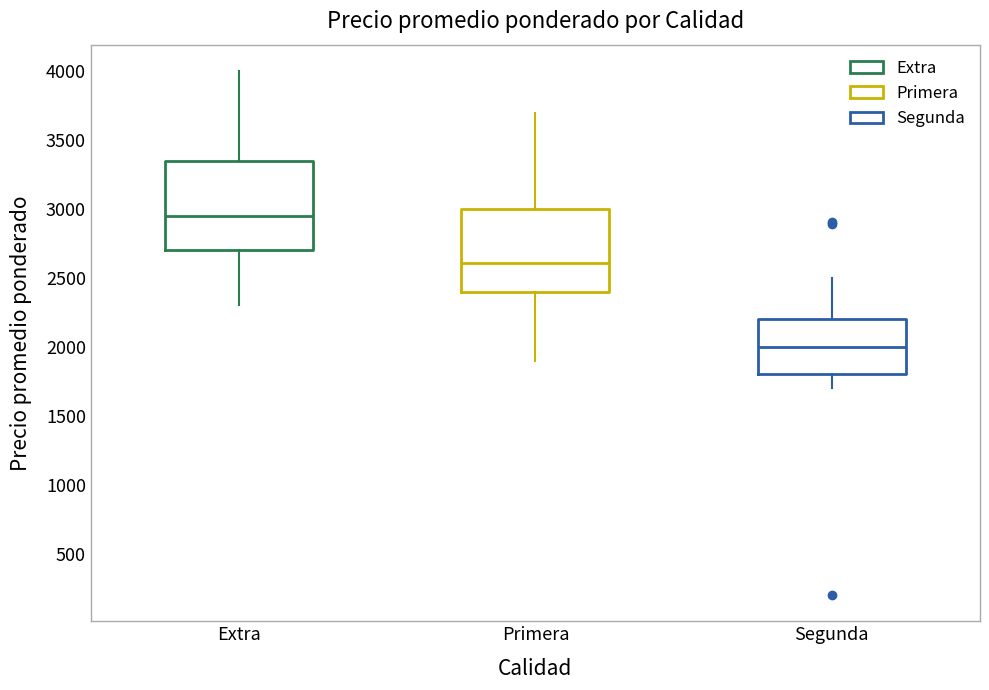

Reading left to right, transcribe this box plot: for each box, give where its median line is, the range the box spans, and where its two whiskers end, as read against the y-axis. The values are not printed on the chart, so give them approximately, as read against the axis.

Extra: median 2950, box 2700 to 3350, whiskers 2300 to 4000
Primera: median 2600, box 2400 to 3000, whiskers 1900 to 3700
Segunda: median 2000, box 1800 to 2200, whiskers 1700 to 2500